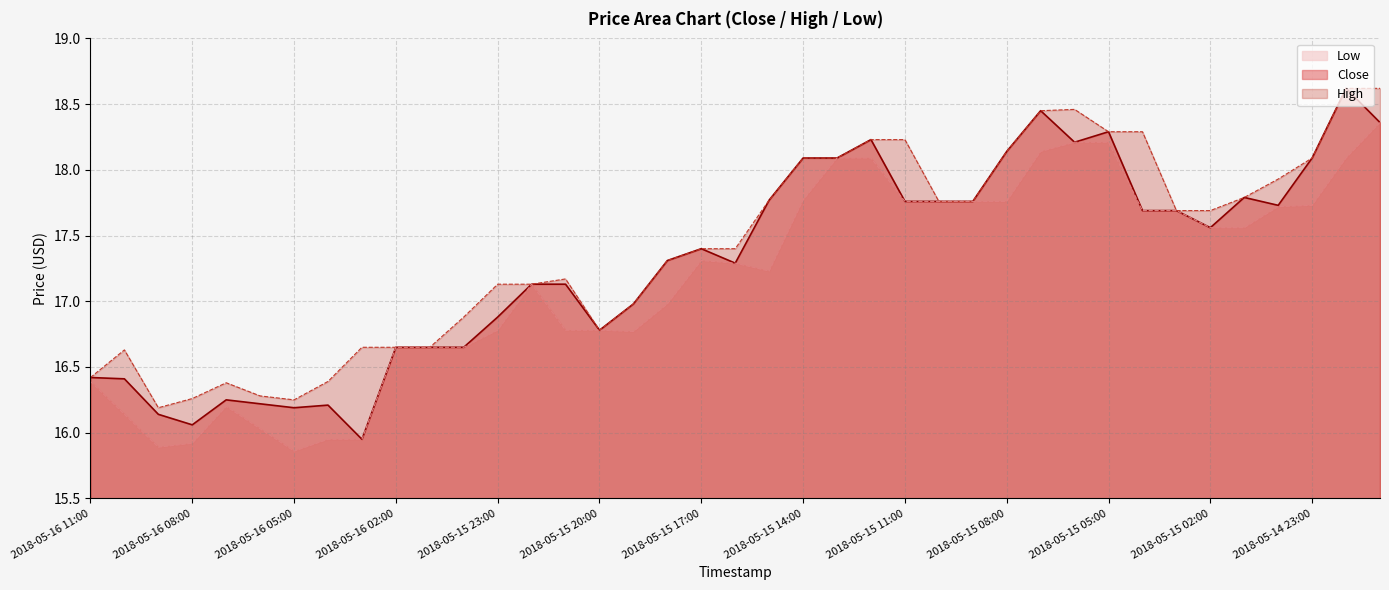

Is the value of Low at 2018-05-16 08:00 greater than the value of Close at 2018-05-15 14:00?

No